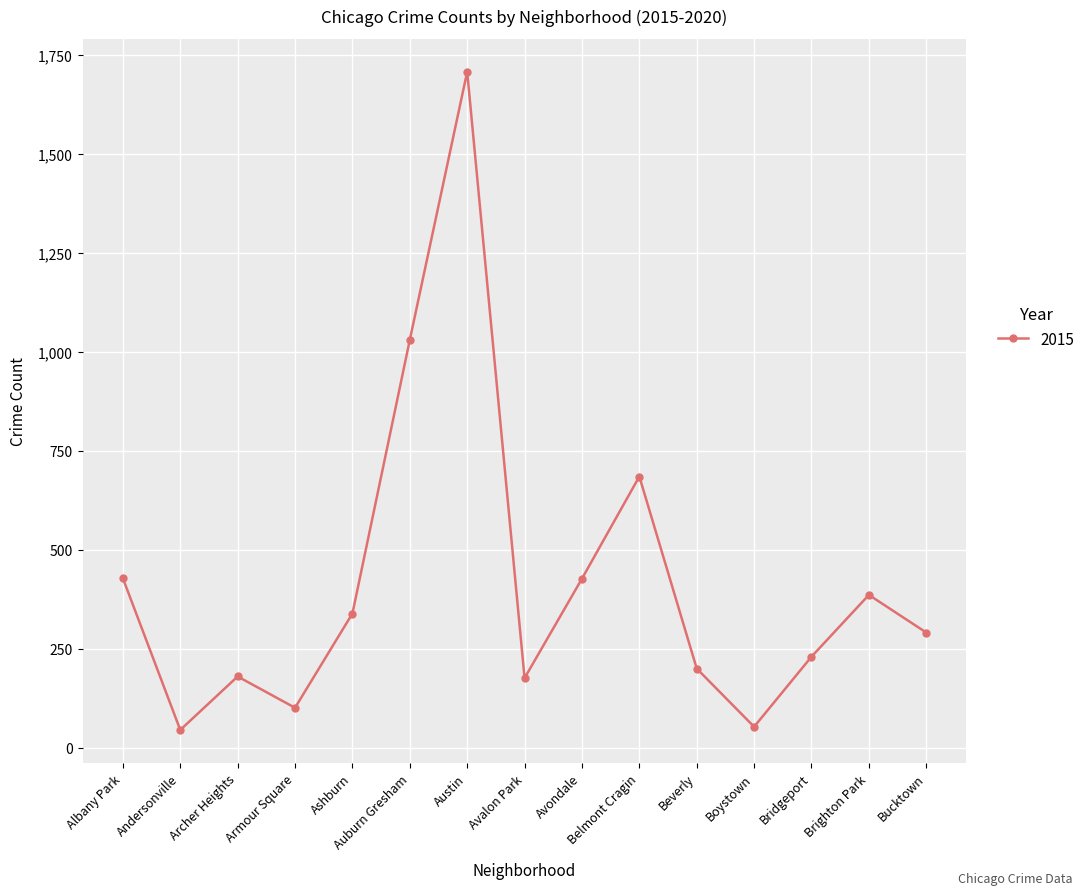

What is the difference between the maximum and minimum values?

1662